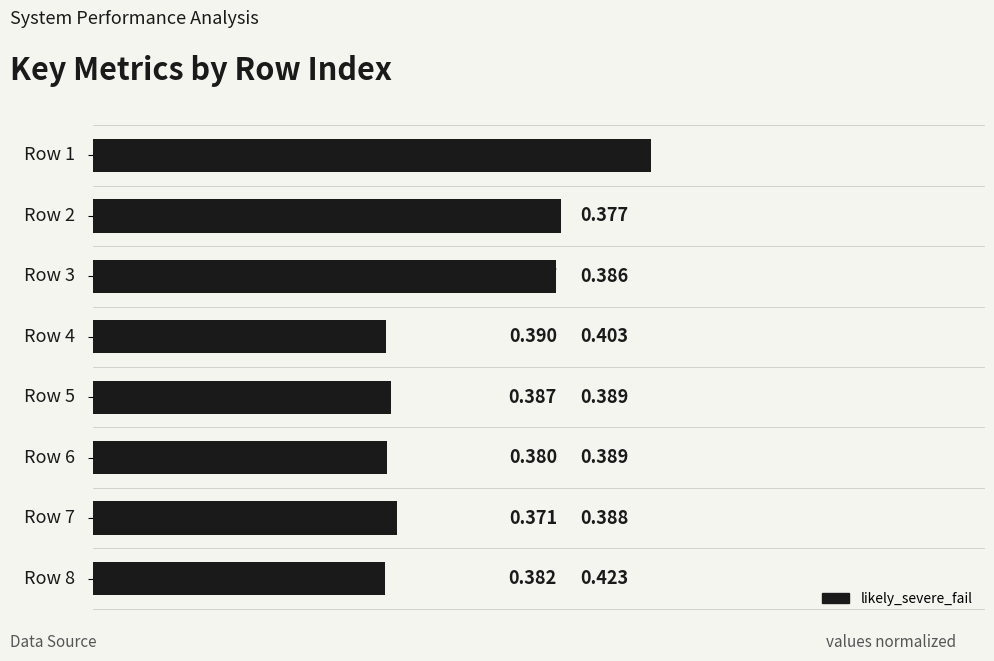

What is the difference between the second highest and minimum values?

0.1